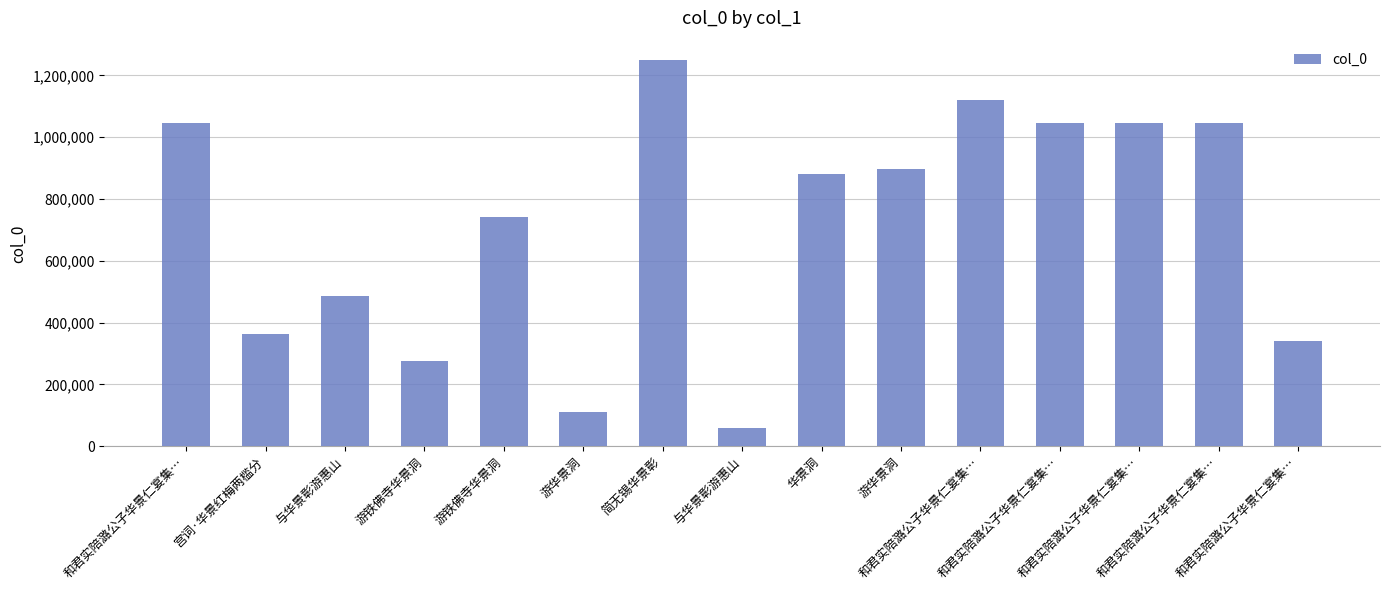

The value at 和君实陪潞公子华景仁宴集… is 1044292. True or false?

True